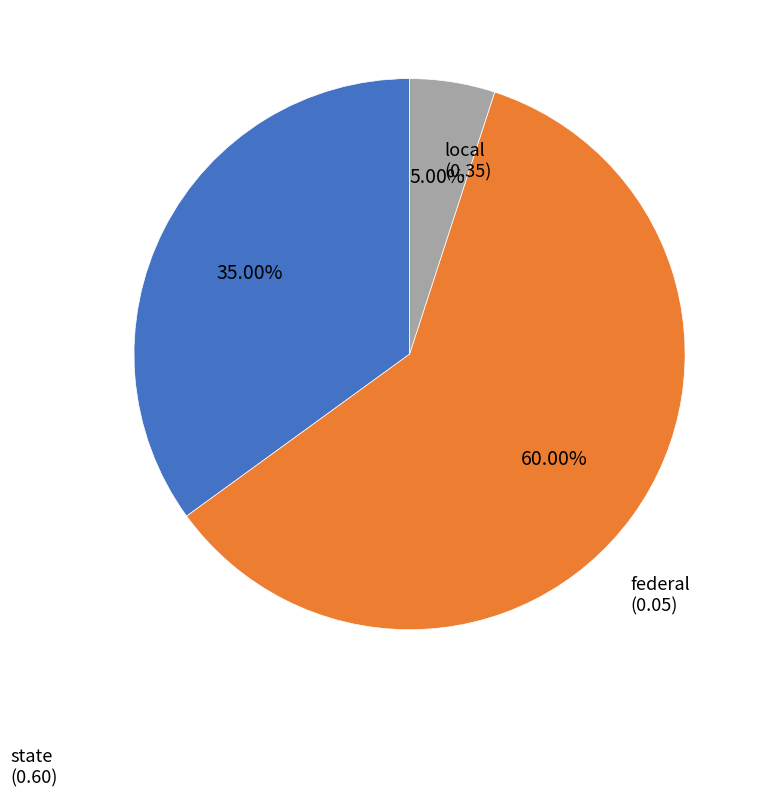

To the nearest percent, what portion does state represent?

60%